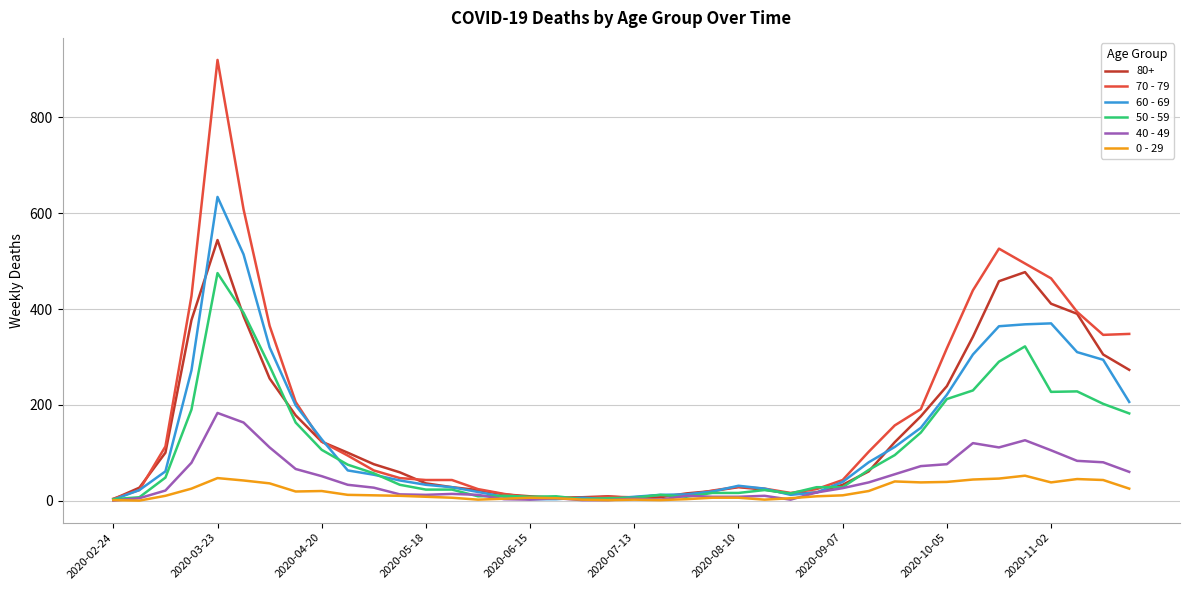

Rank the series by their maximum value, from highest to lowest.

70 - 79, 60 - 69, 80+, 50 - 59, 40 - 49, 0 - 29